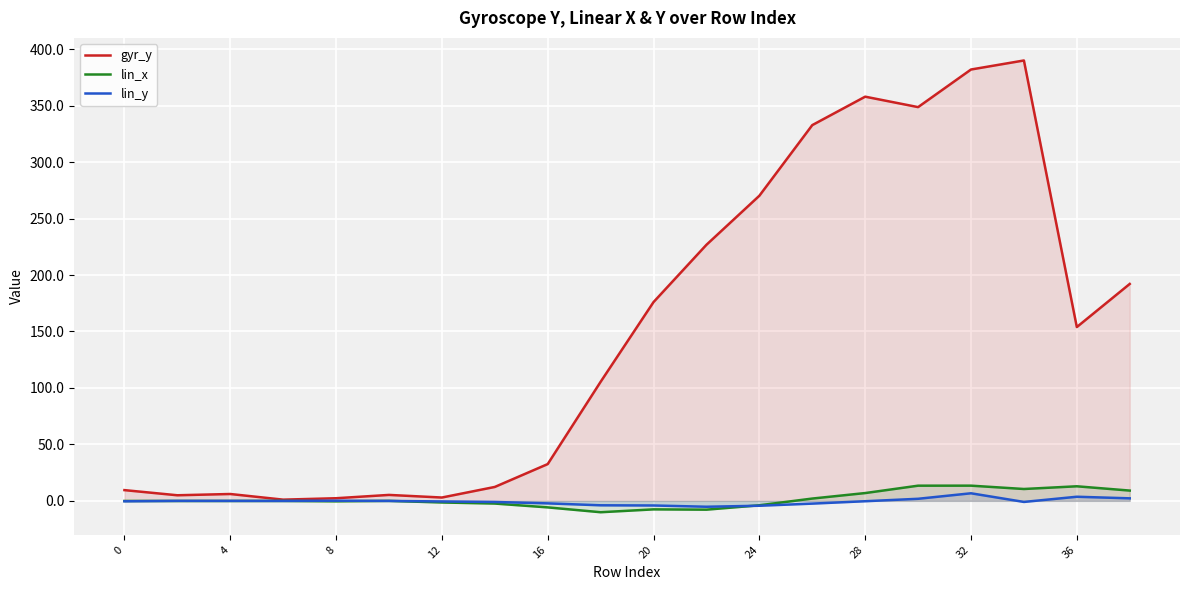

Which series has the largest range (max minus min)?

gyr_y